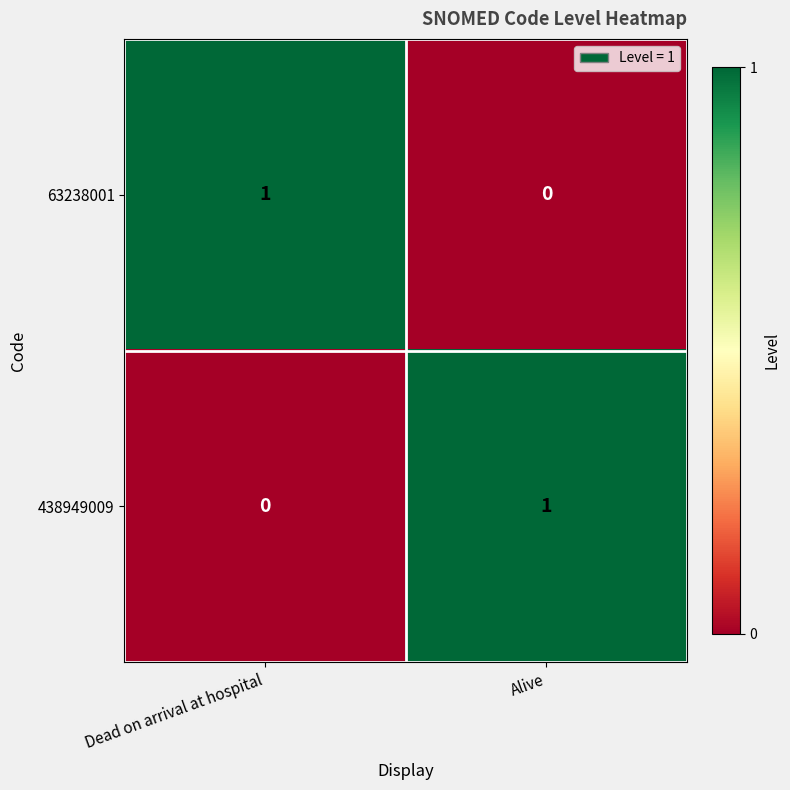

Is it true that 63238001 equals 1 at Dead on arrival at hospital?

True